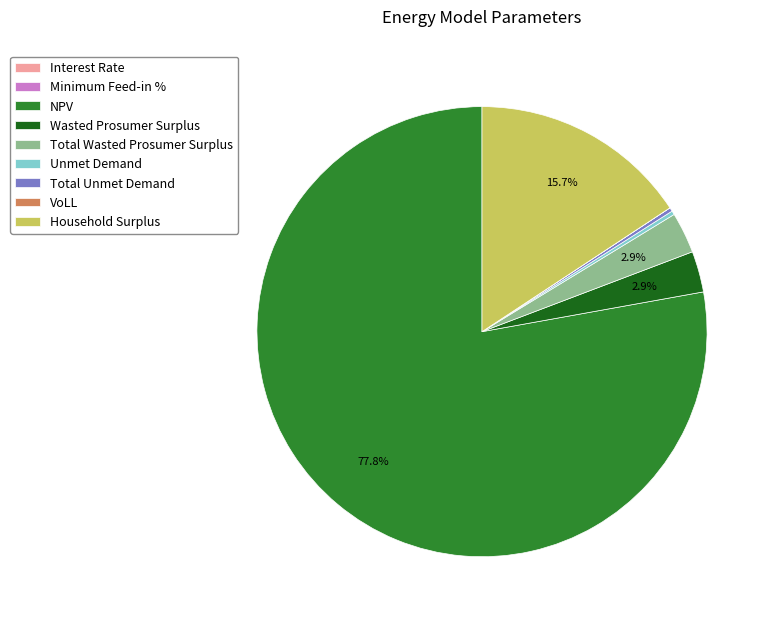

Which category has the biggest portion of the pie?

NPV